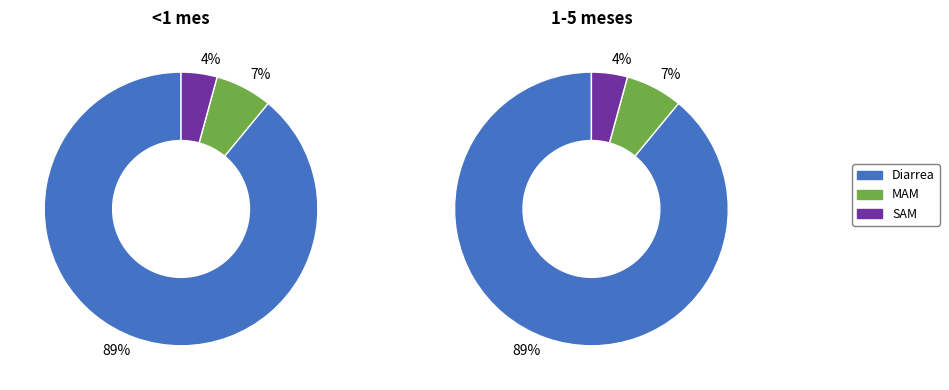

Rank the categories by 1-5 meses value from highest to lowest.

Diarrea, MAM, SAM